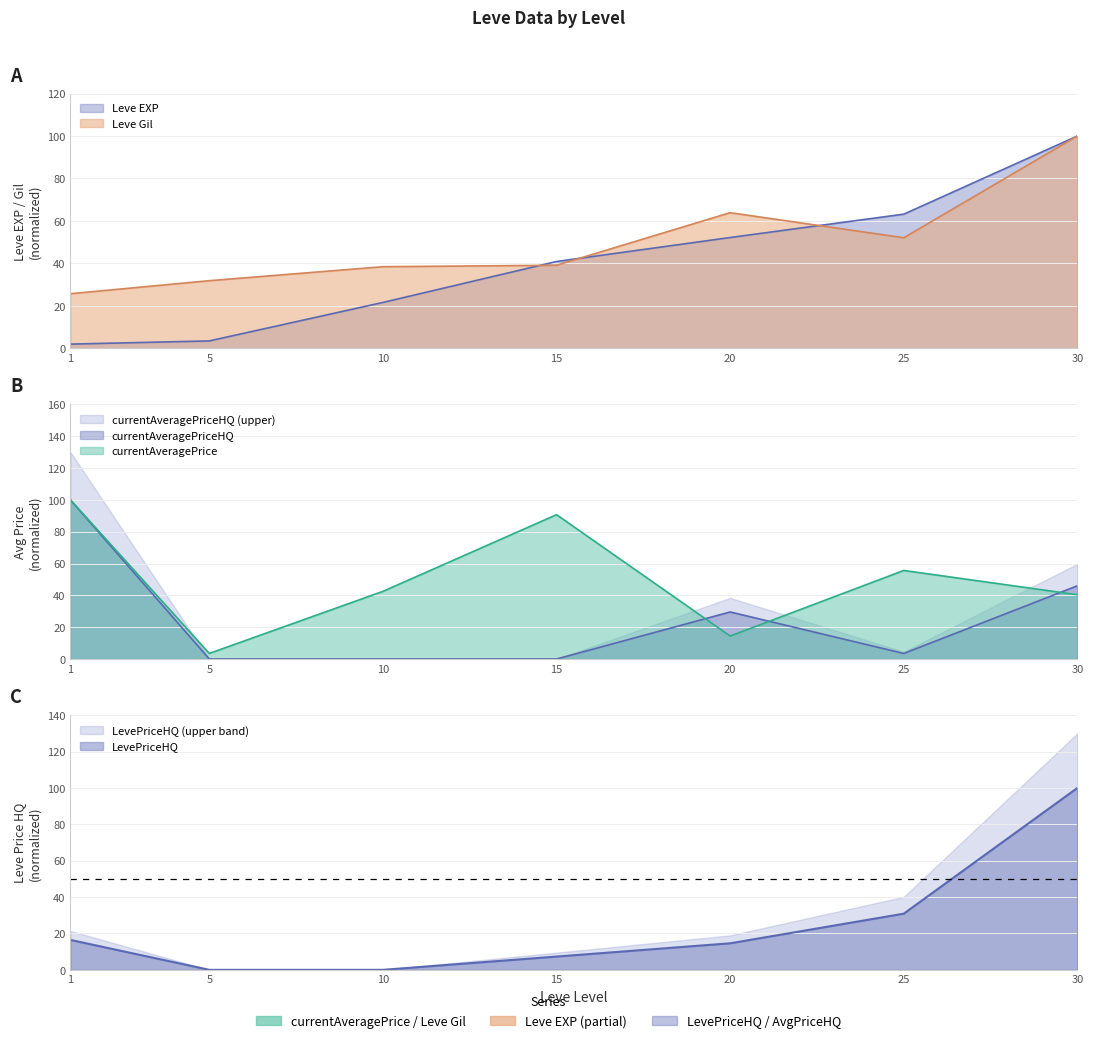

What are all the series names shown in the legend?

Leve EXP, Leve Gil, currentAveragePrice, currentAveragePriceHQ, LevePriceHQ